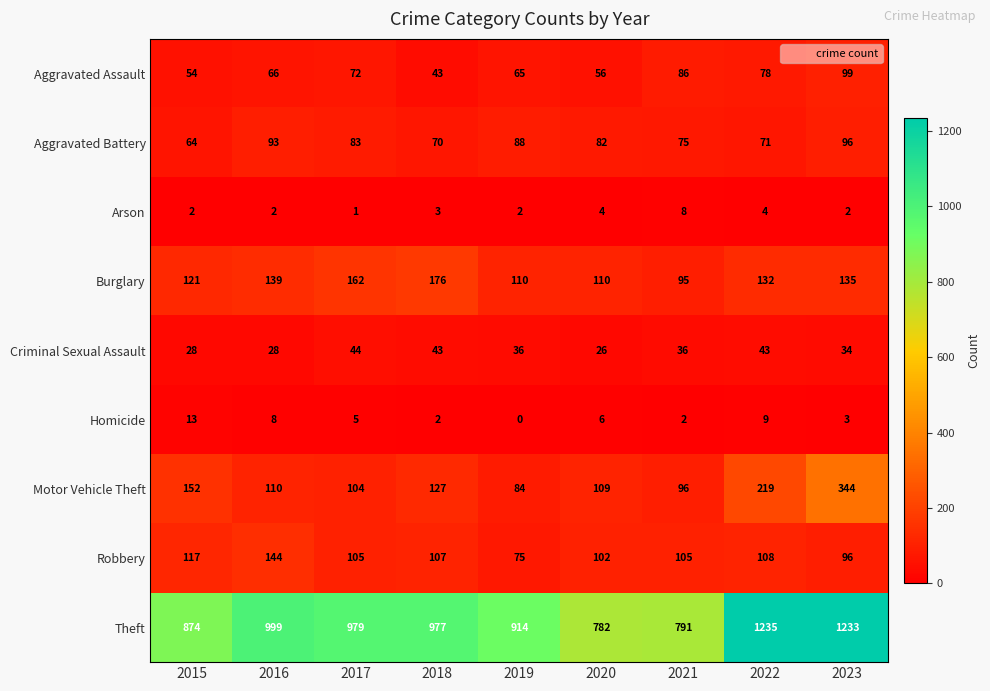

What is the difference between the maximum and minimum values in the Theft series?

453